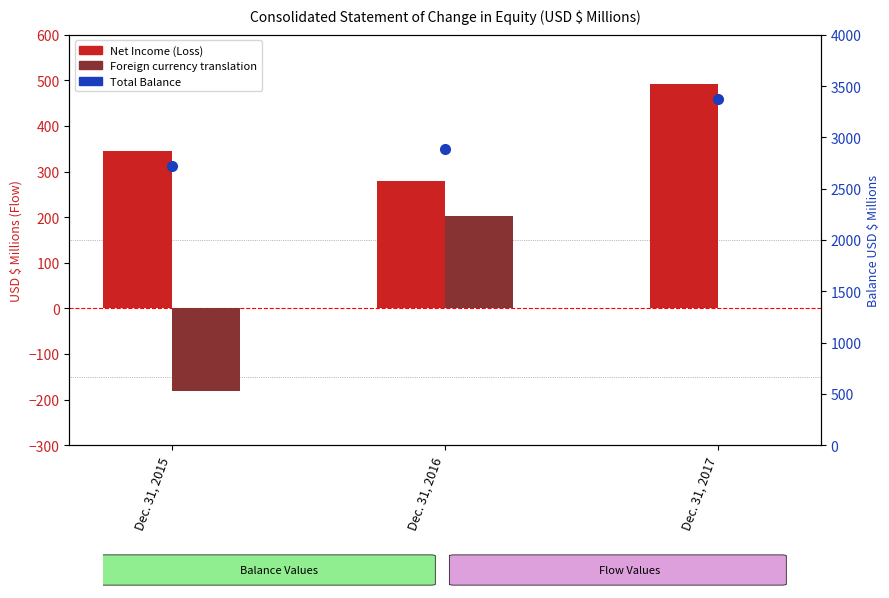

How many groups of bars are there?

3